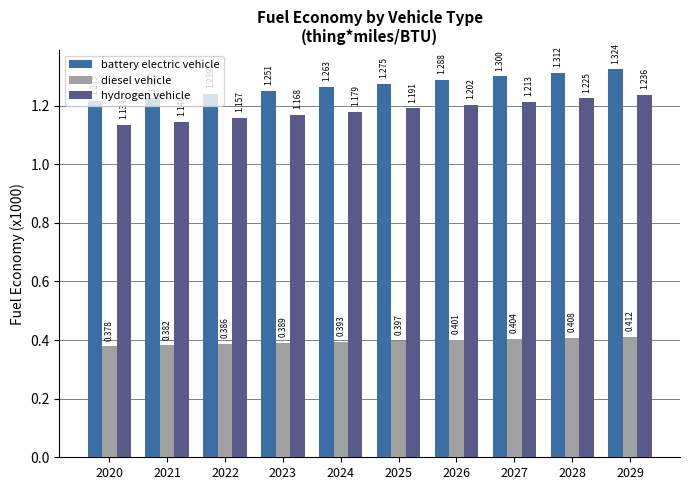

What is the difference between the battery electric vehicle values at 2026 and 2020?

0.1